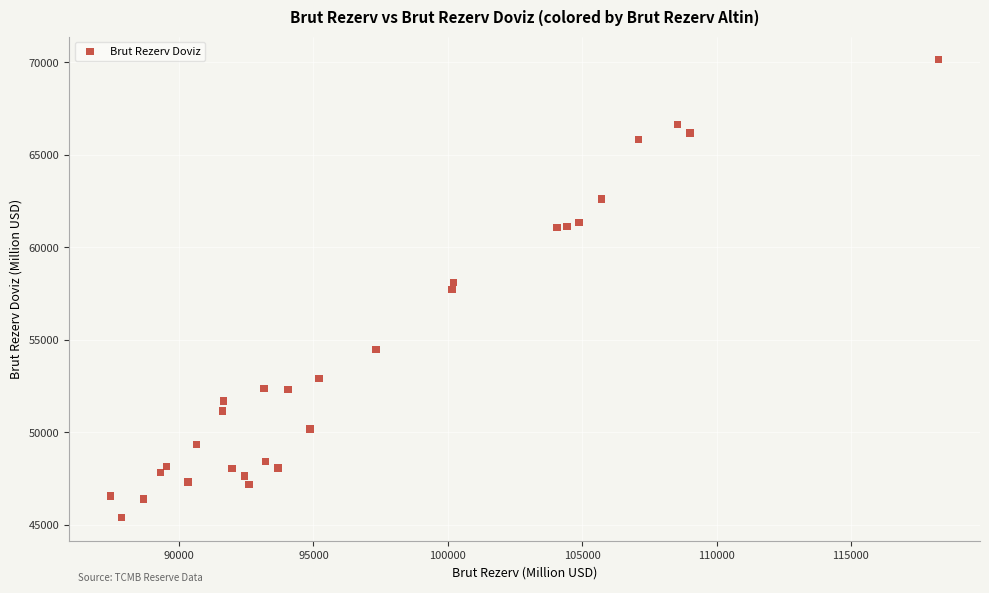

What is the range of X values (max minus min)?

30818.0